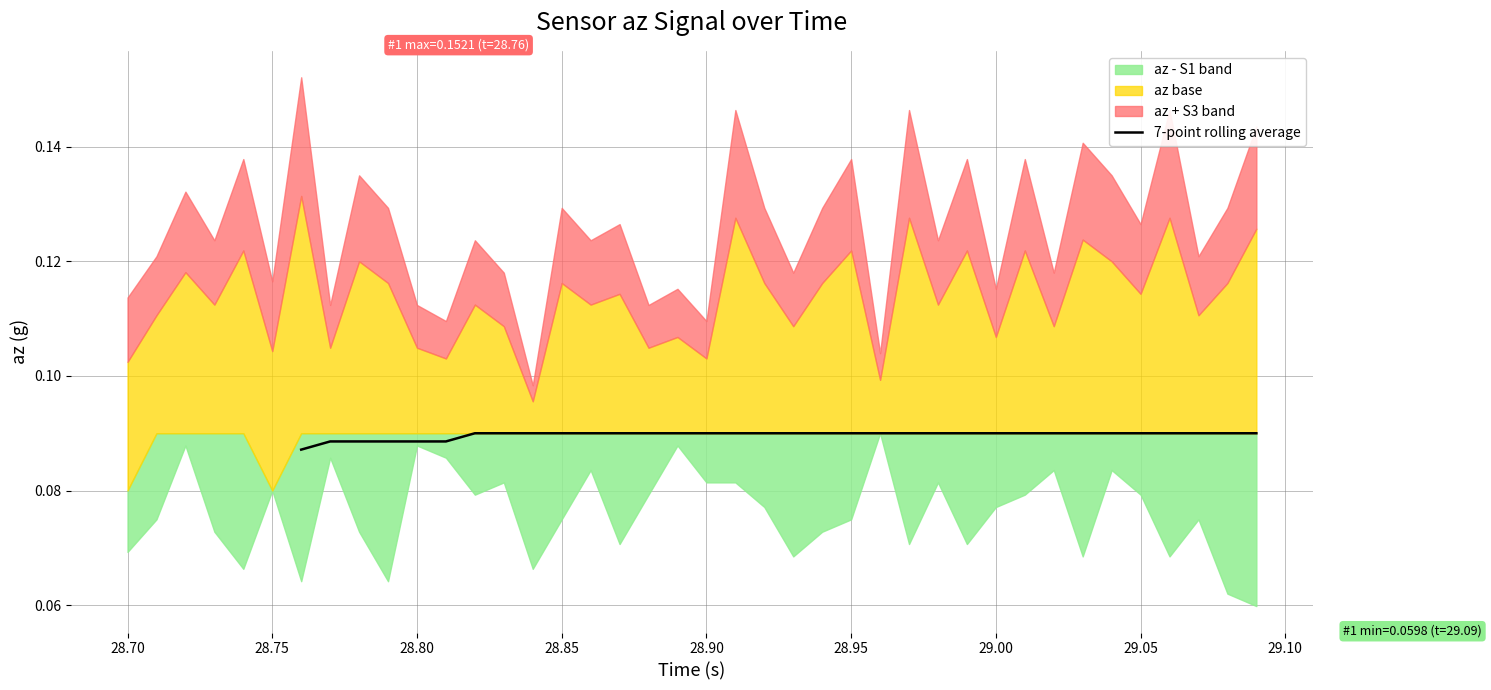

What is the minimum value shown in the chart?

0.1